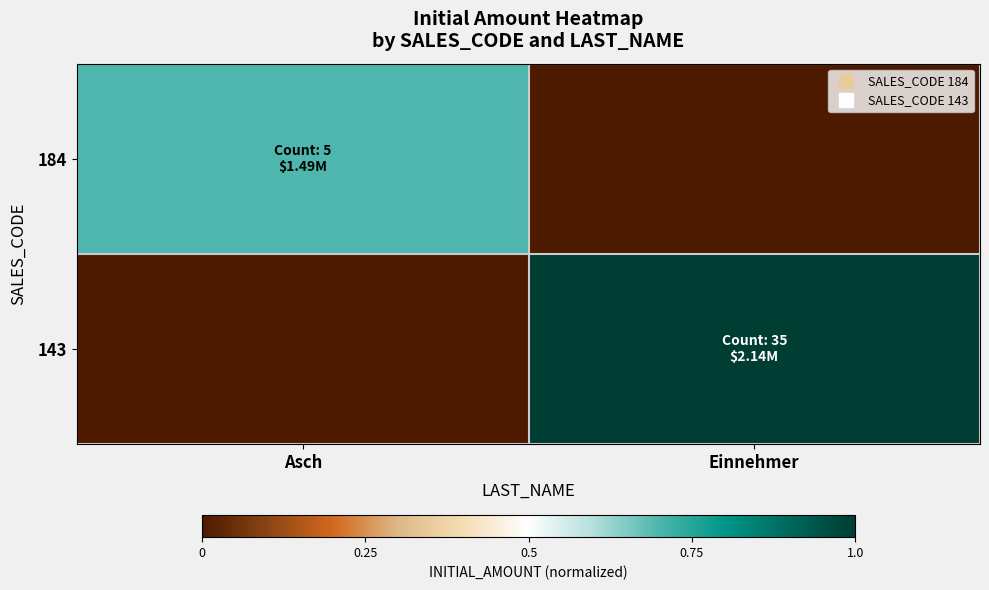

Which series has the largest total across all categories?

143